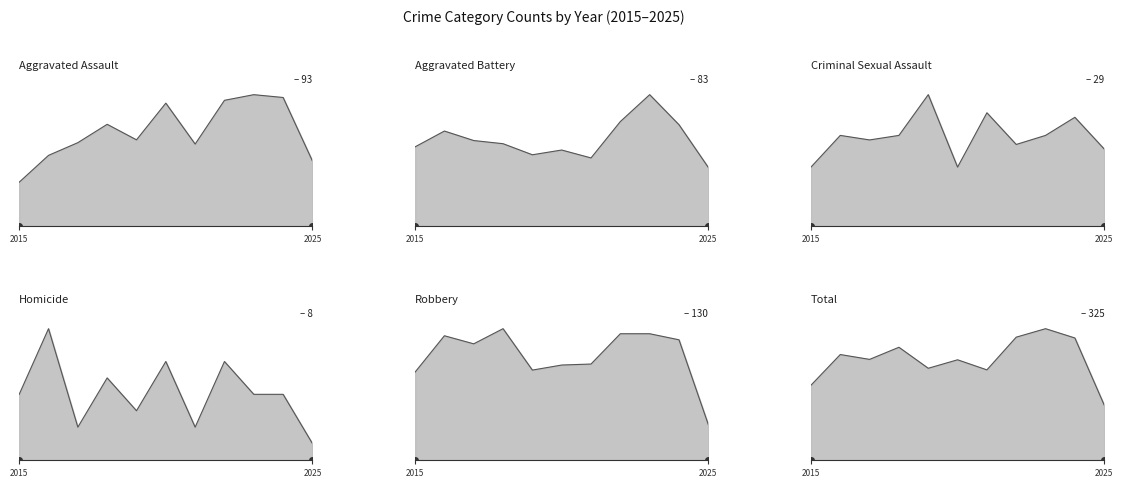

Where is Criminal Sexual Assault nearest to the value 21?

2016